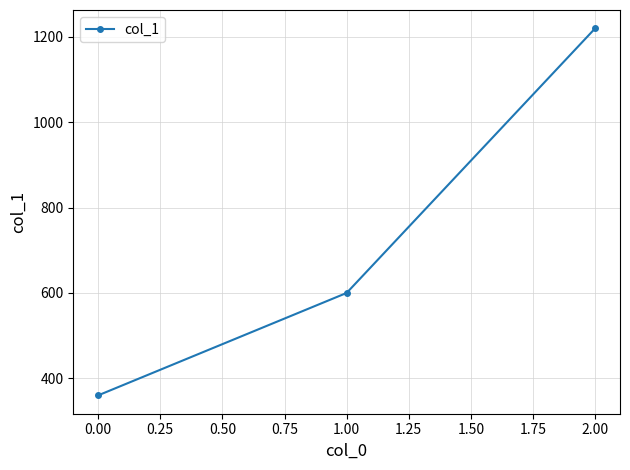

Reading right to left, list all the values displayed in this chart.

1220	600	360